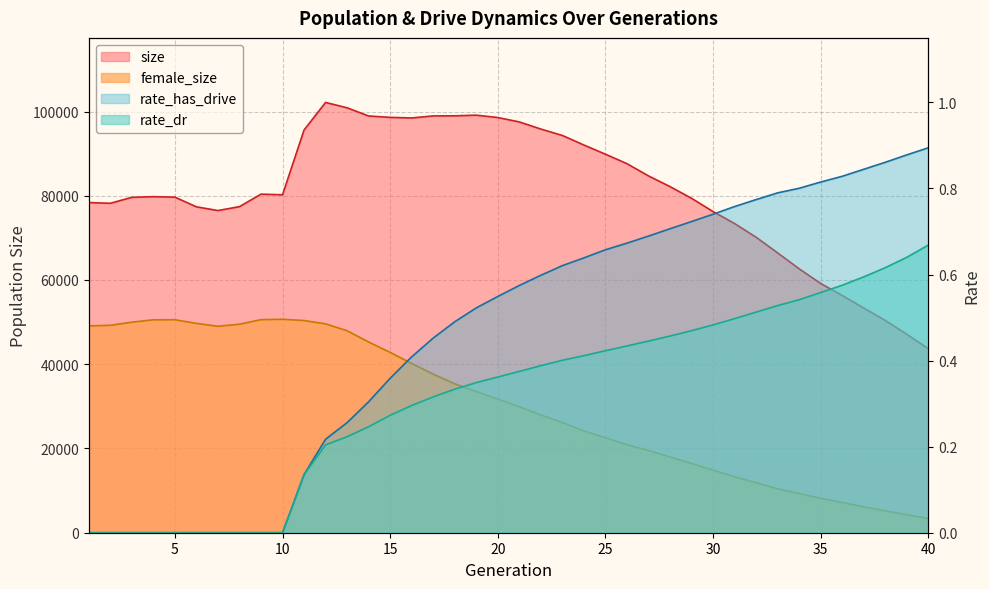

How many positive values does the rate_dr series have?

30